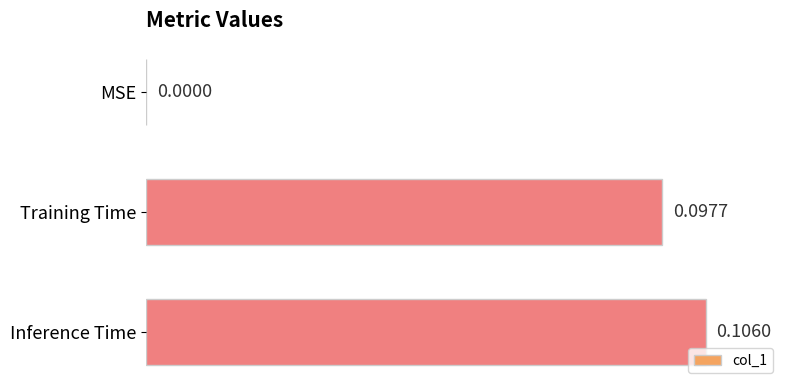

At which label is the value closest to 0?

MSE